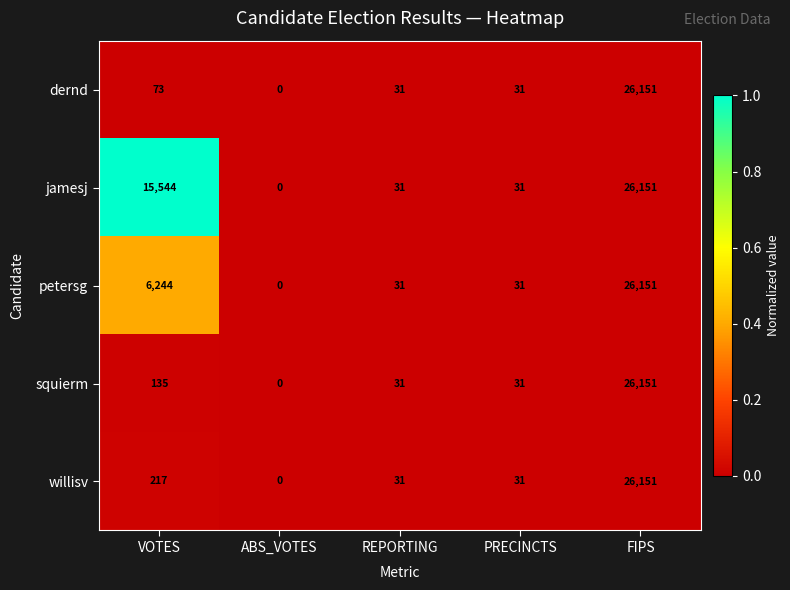

The squierm series shows 31 at PRECINCTS. True or false?

True